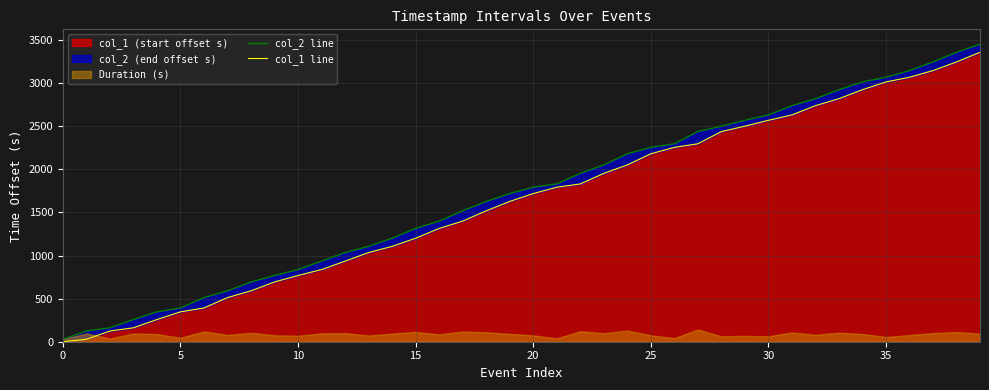

Rank the series by their maximum value, from highest to lowest.

col_2 line, col_1 line